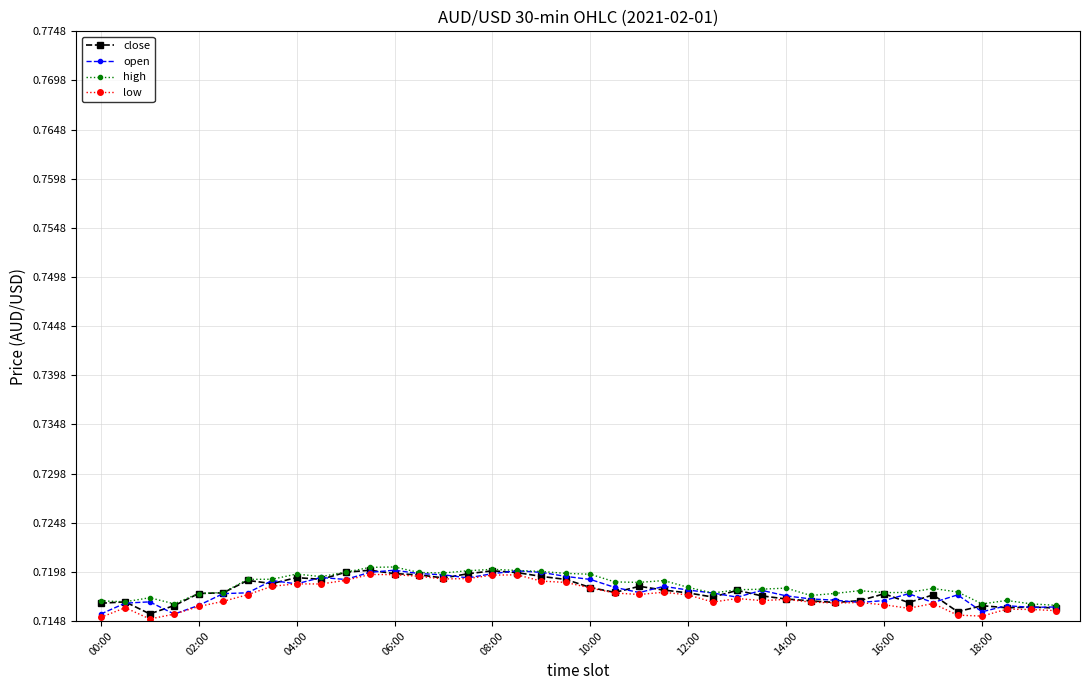

True or false: low has more than 0 interior local peaks.

True